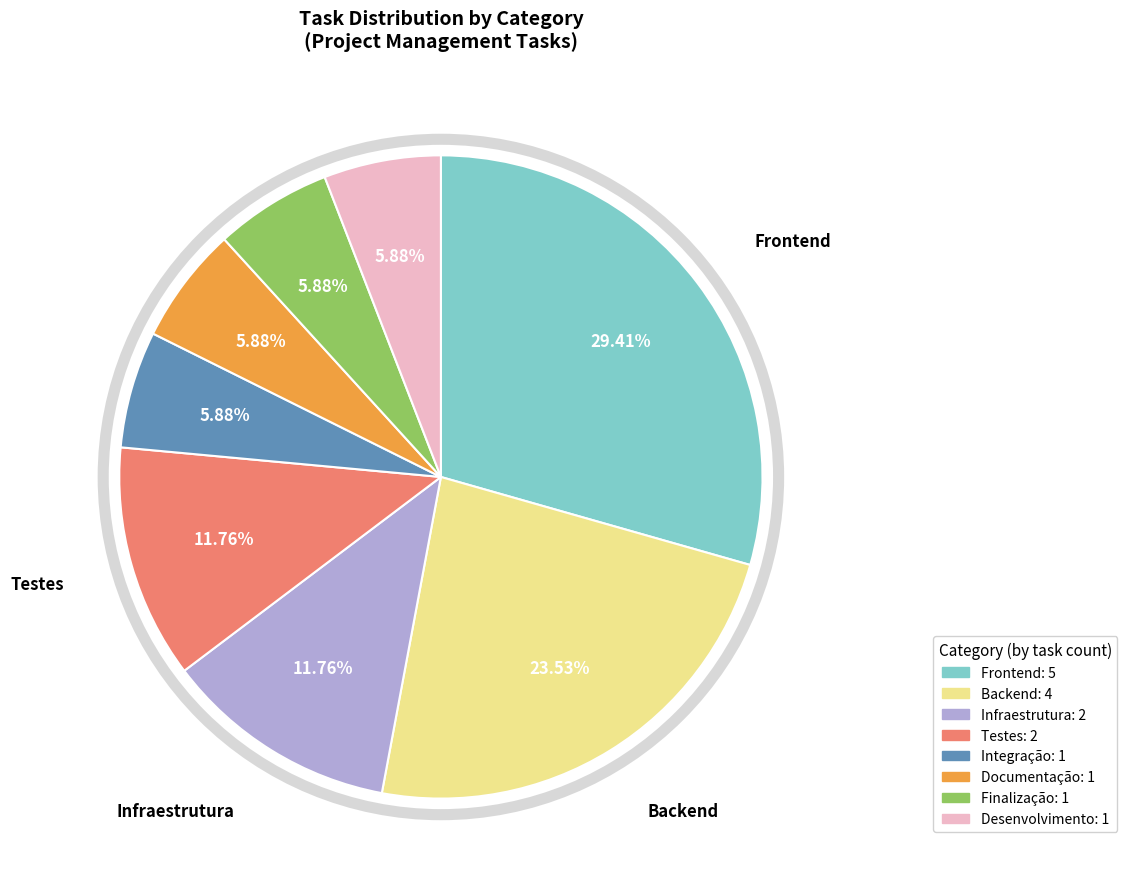

The Frontend slice represents 40% of the pie. True or false?

False